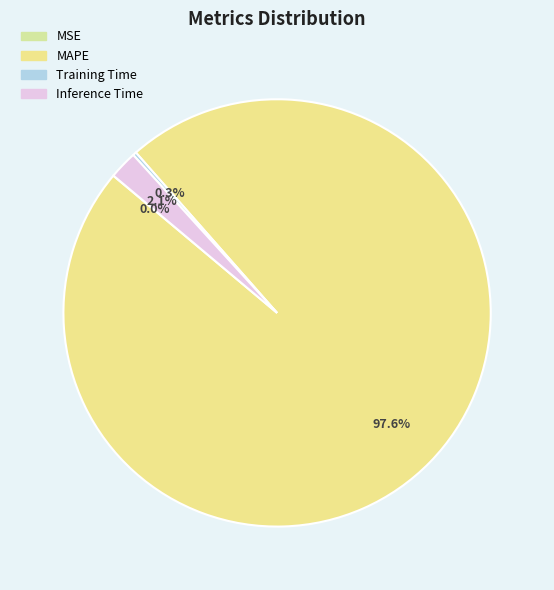

Do MAPE and MSE together represent more than half of the pie?

Yes